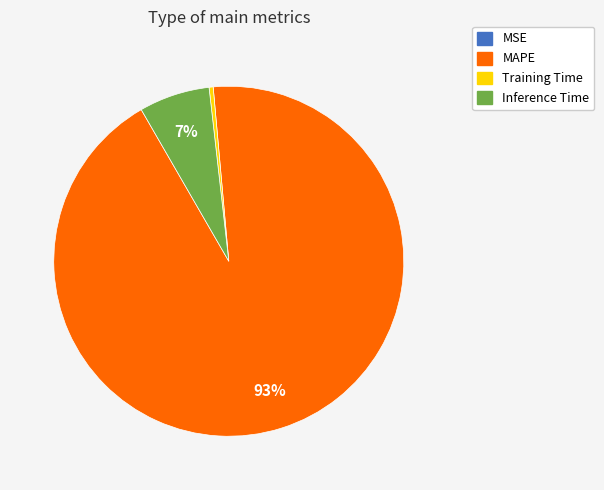

To the nearest percent, what is the average slice percentage?

25%